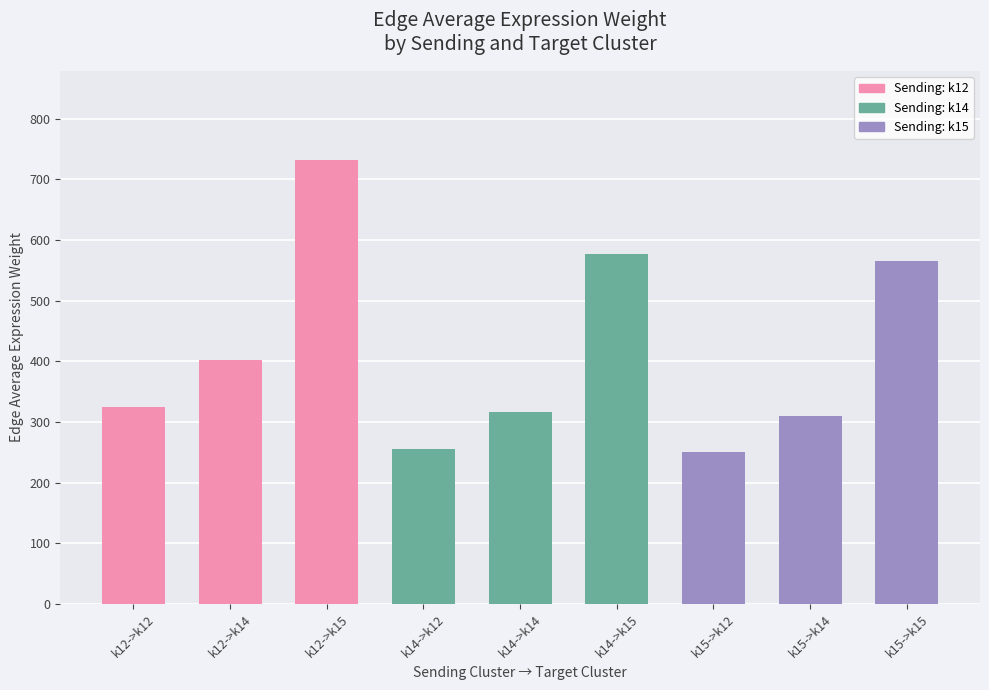

What is the label of the 4th bar from the right?

k14->k15